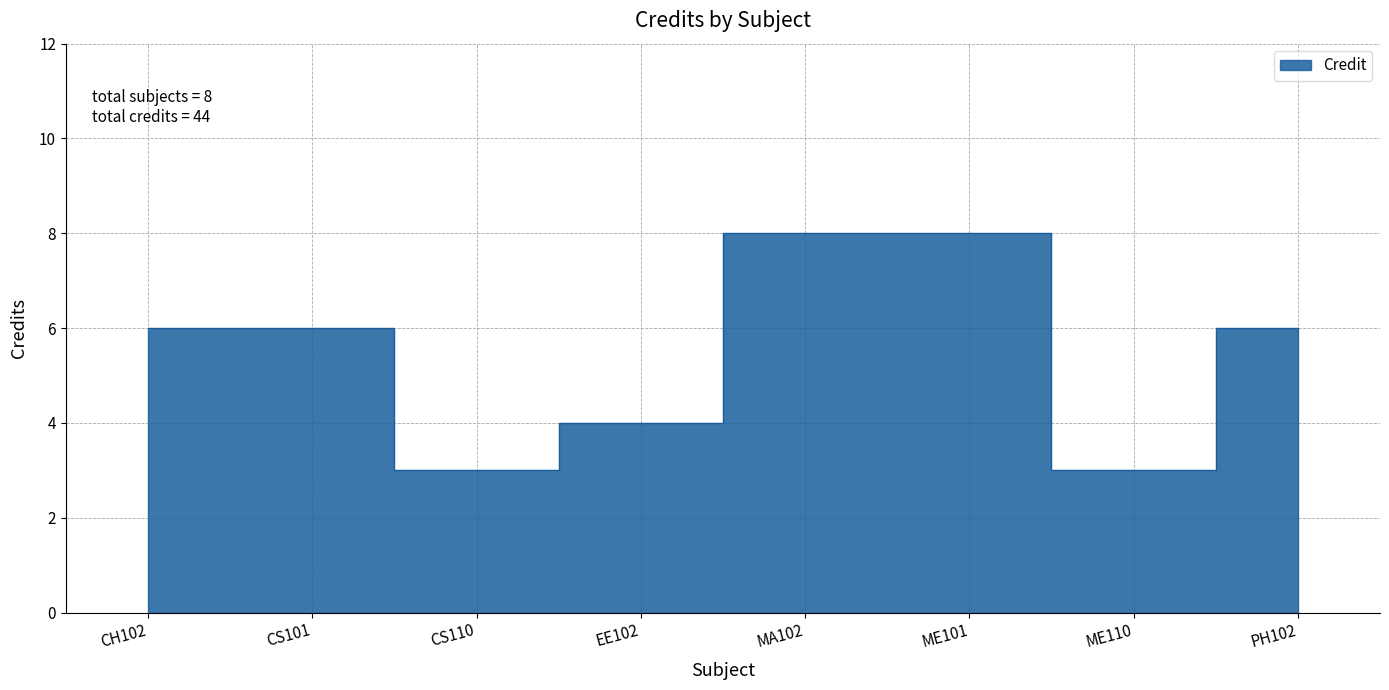

Where does the data first go above 6?

MA102